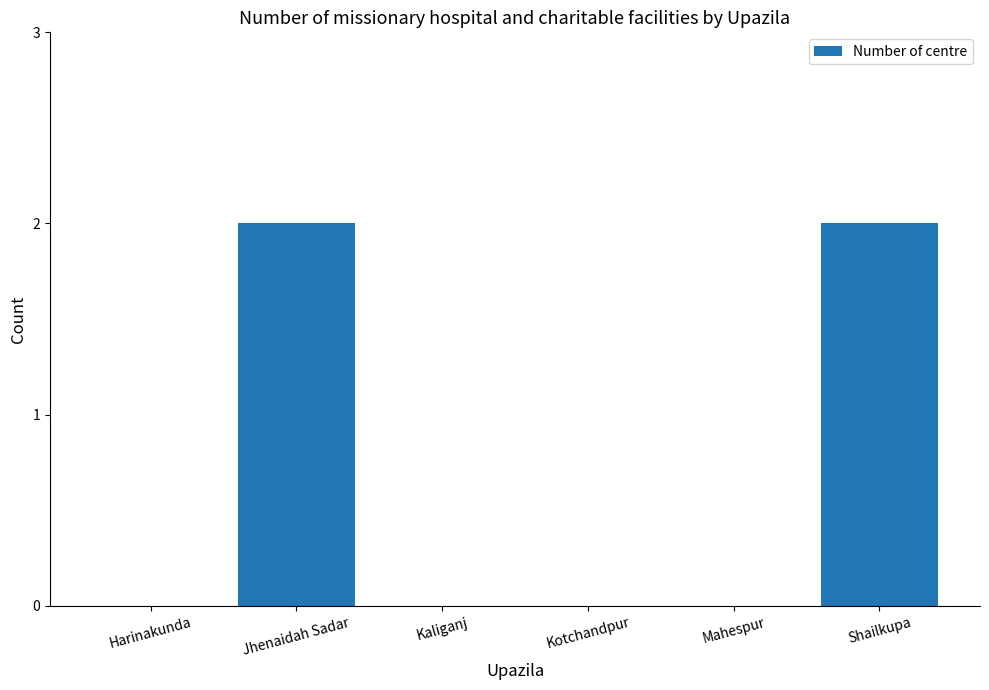

Is it true that the value at Shailkupa is 2?

True